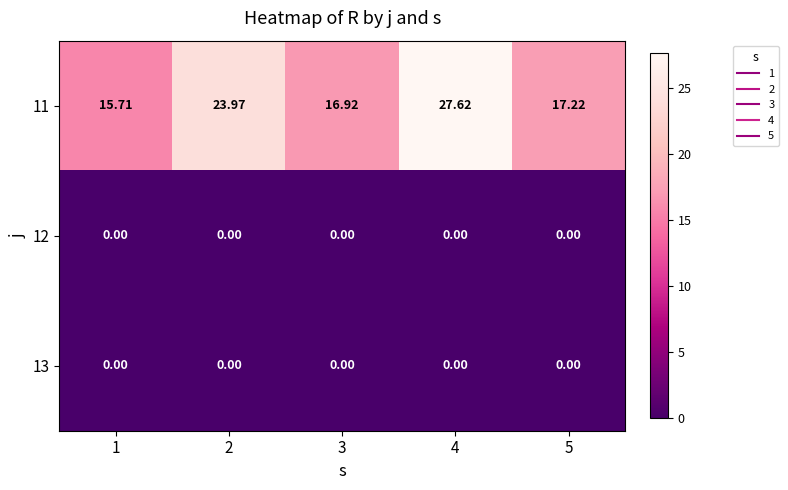

At how many categories does at least one series exceed 3?

5